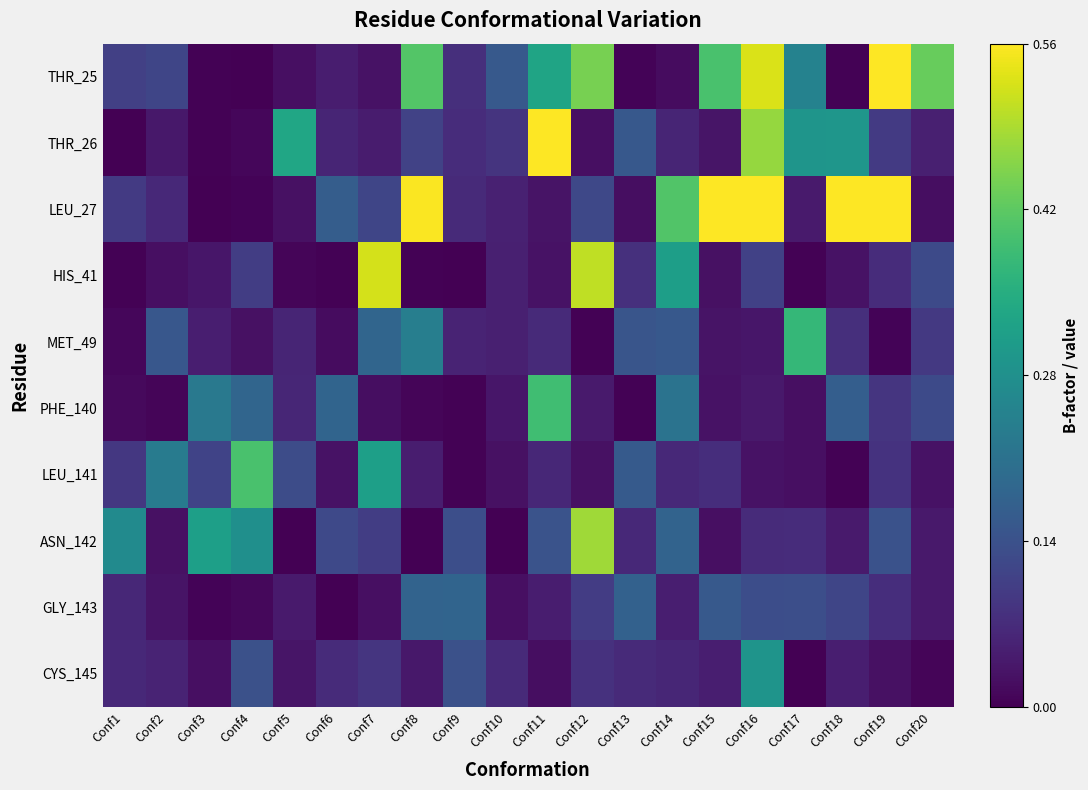

Which series has the widest spread of values?

LEU_27